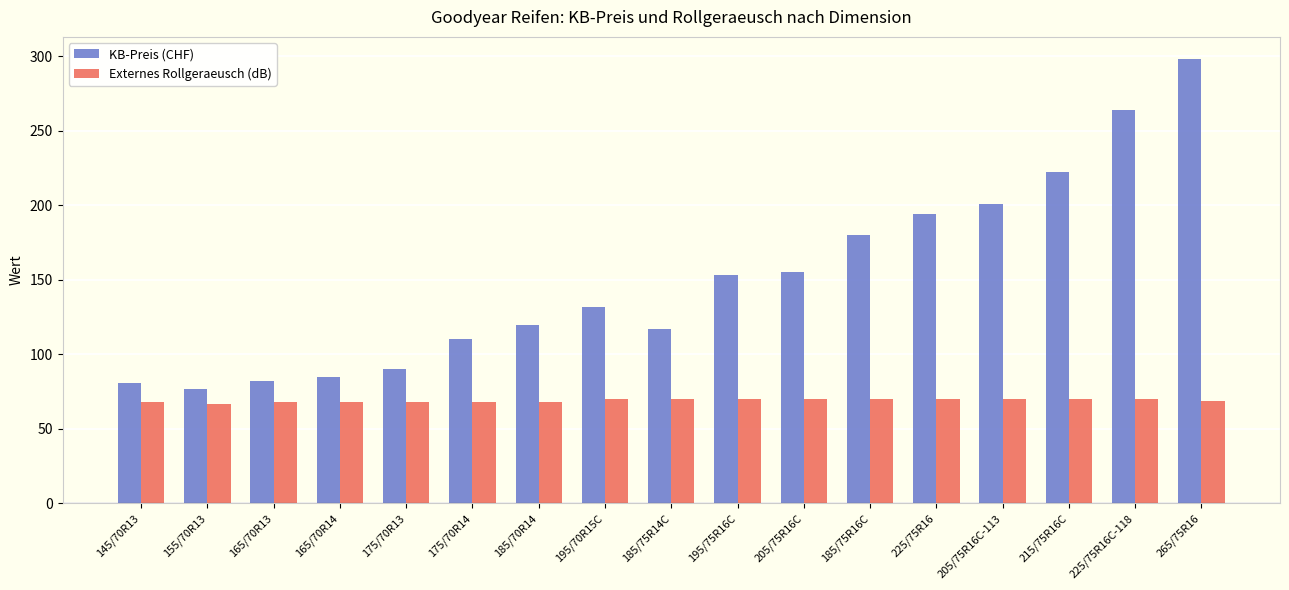

The value of KB-Preis (CHF) at 225/75R16 is 84. True or false?

False